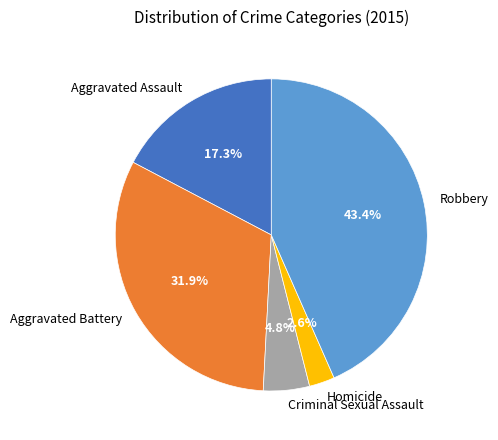

To the nearest percent, what is the combined percentage of Aggravated Assault and Homicide?

20%